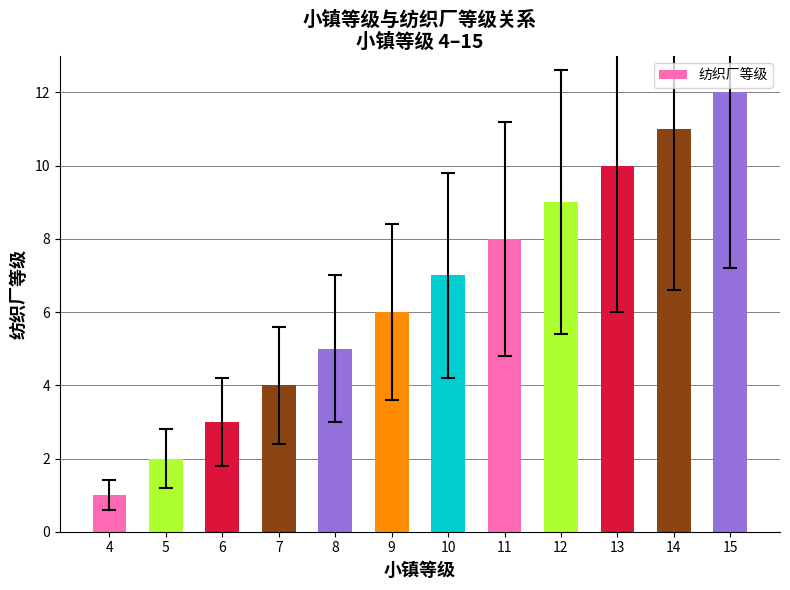

Which category has the highest value across all series?

15